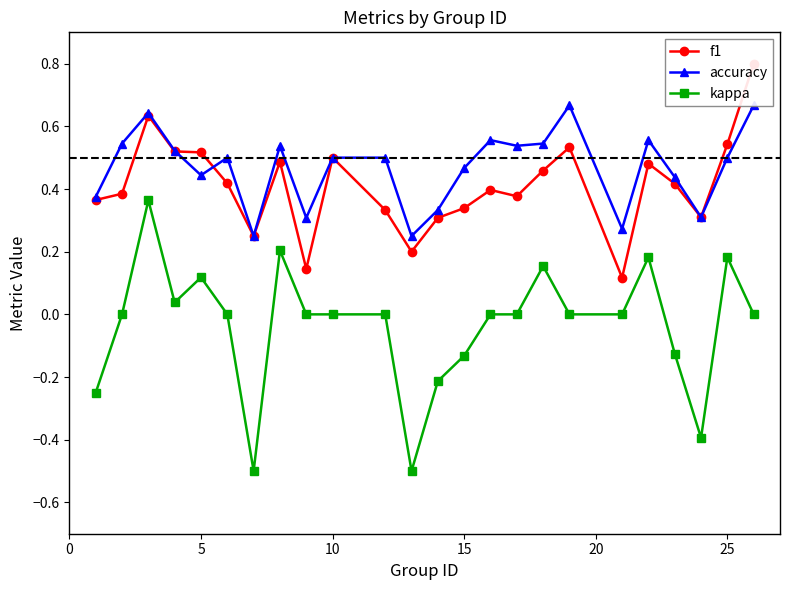

Rank the series by their maximum value, from highest to lowest.

f1, accuracy, kappa